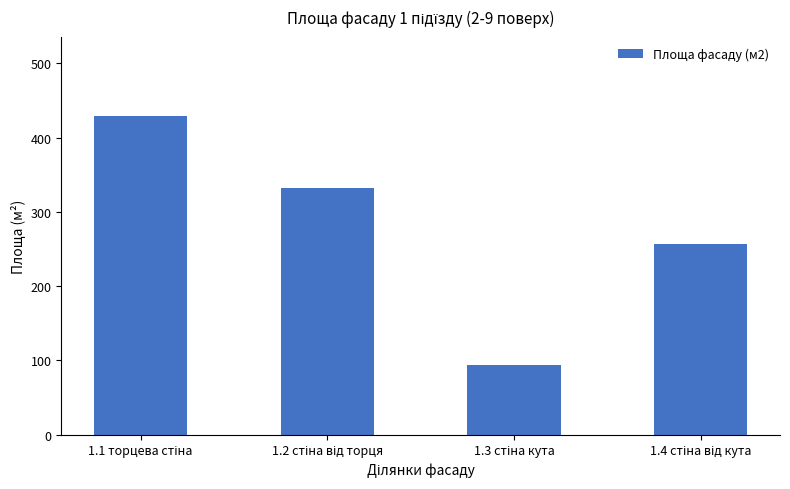

What is the value of the 4th bar from the left?

257.5